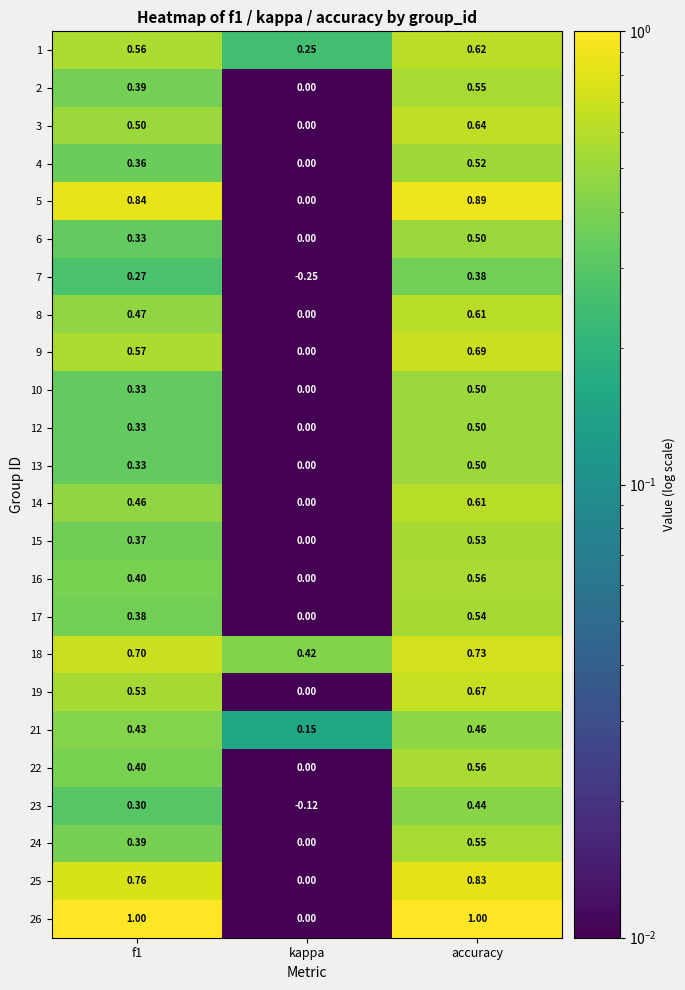

At which label is 4 closest to 0?

kappa